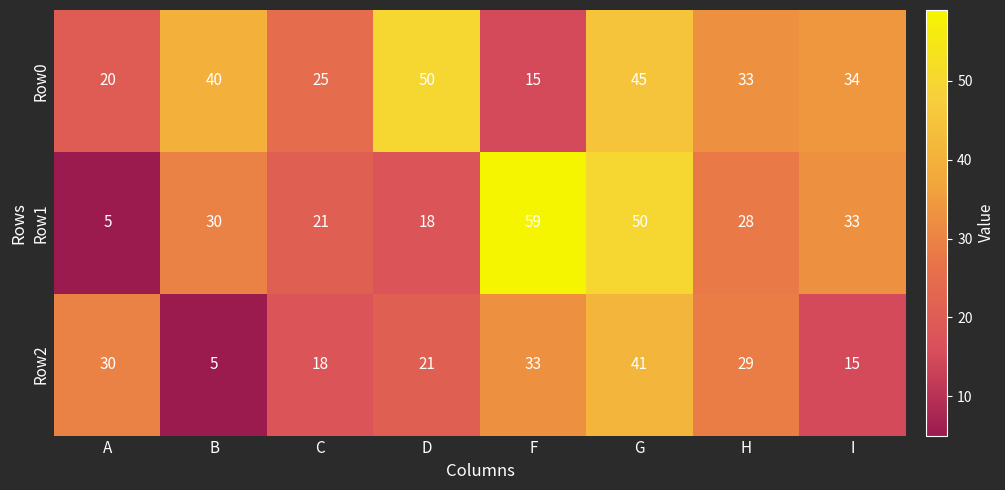

Reading right to left, extract all data points from this chart.

Row0: 34	33	45	15	50	25	40	20
Row1: 33	28	50	59	18	21	30	5
Row2: 15	29	41	33	21	18	5	30